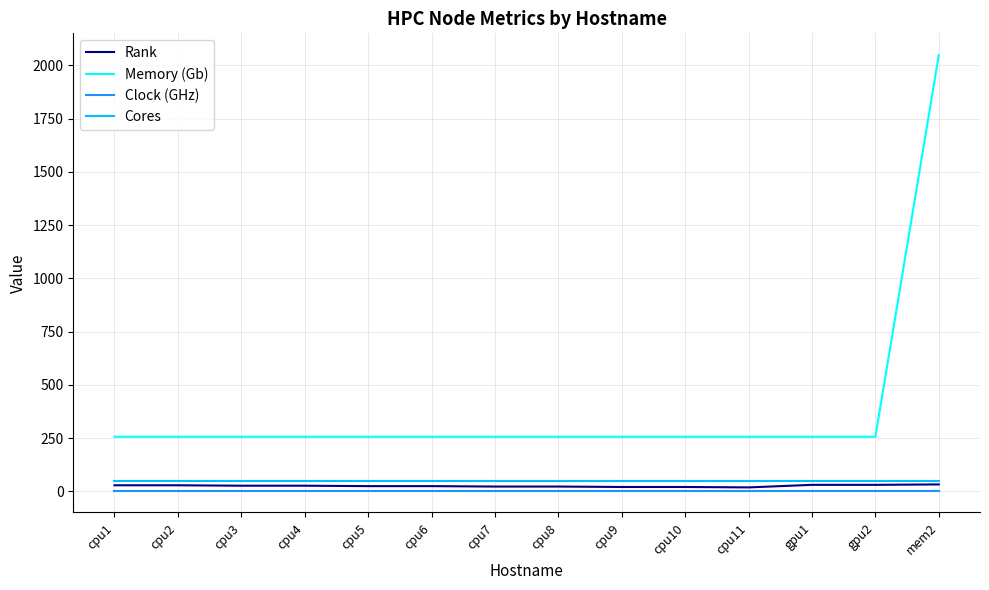

True or false: Memory (Gb) and Clock (GHz) cross at least once.

False